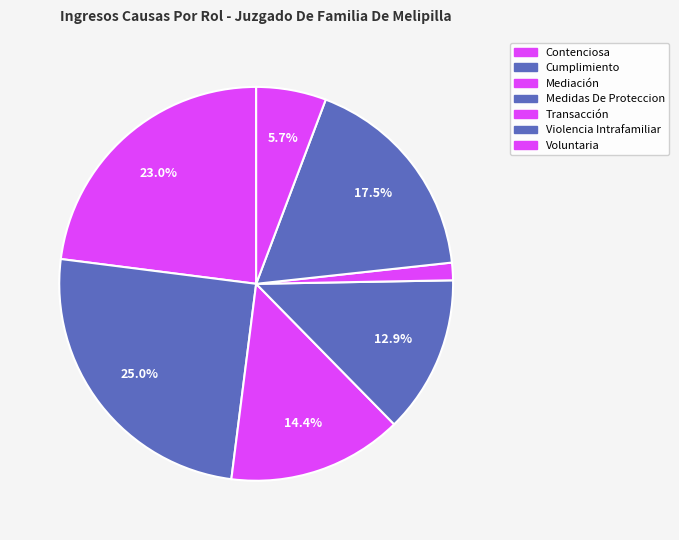

Combined, what portion of the pie is Transacción and Cumplimiento?

26.4%